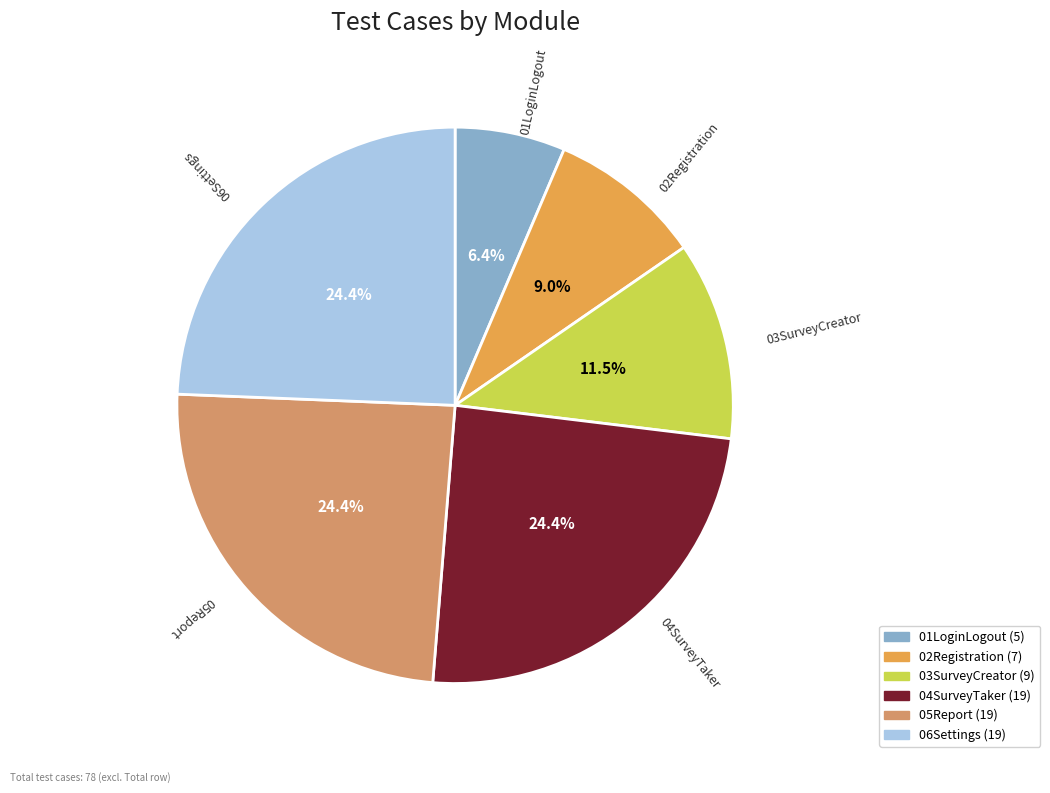

To the nearest percent, what is the average slice percentage?

17%